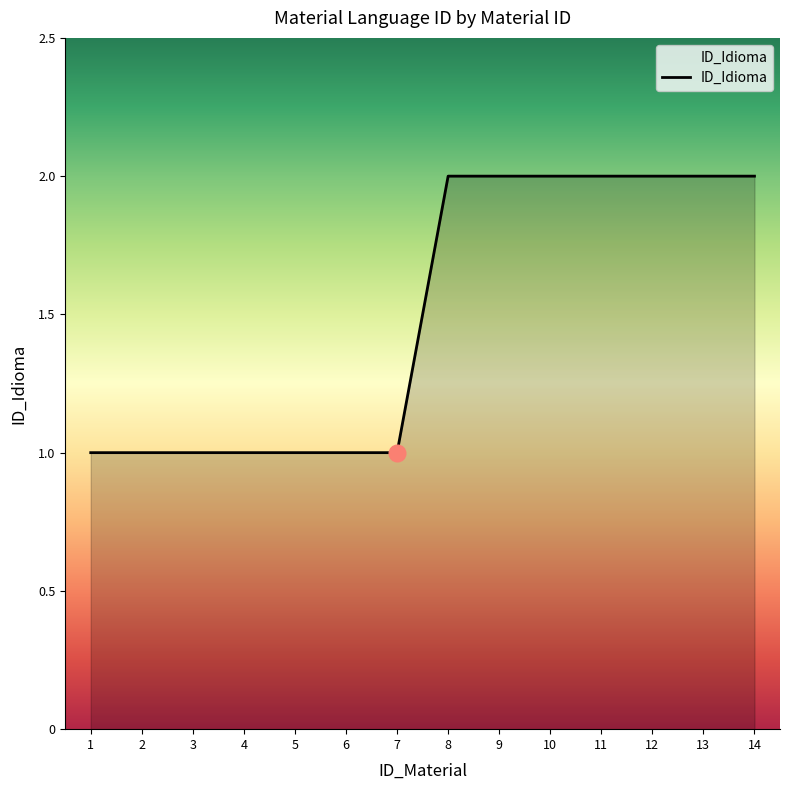

The value at 11 is 2. True or false?

True